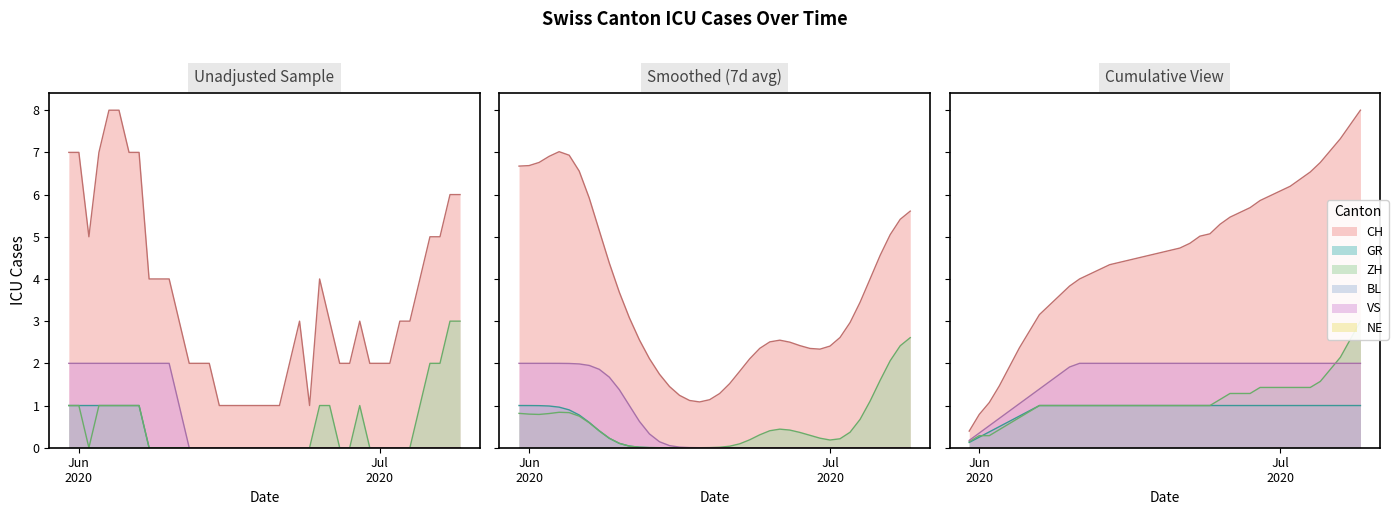

What is the difference between the maximum and minimum values in the ZH series?

3